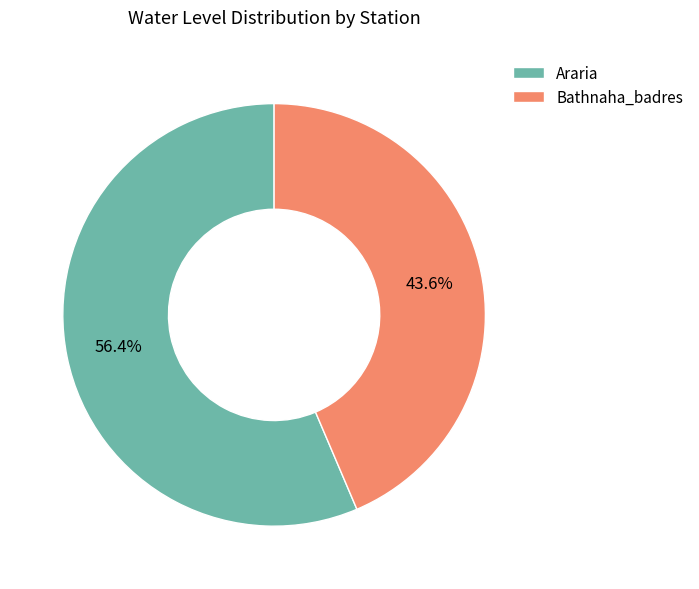

What percentage is the Bathnaha_badres slice, to the nearest percent?

44%